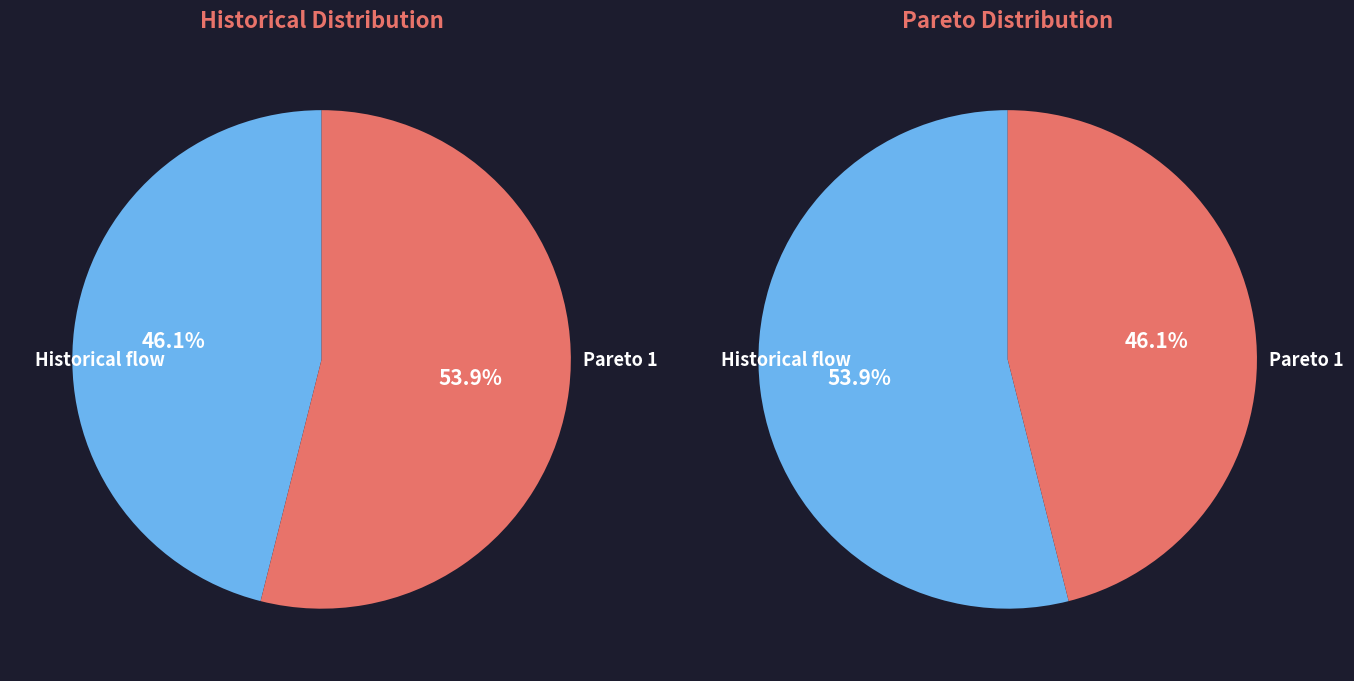

To the nearest percent, what is the difference between the Pareto solution 1 and Historical flow slice percentages?

8%